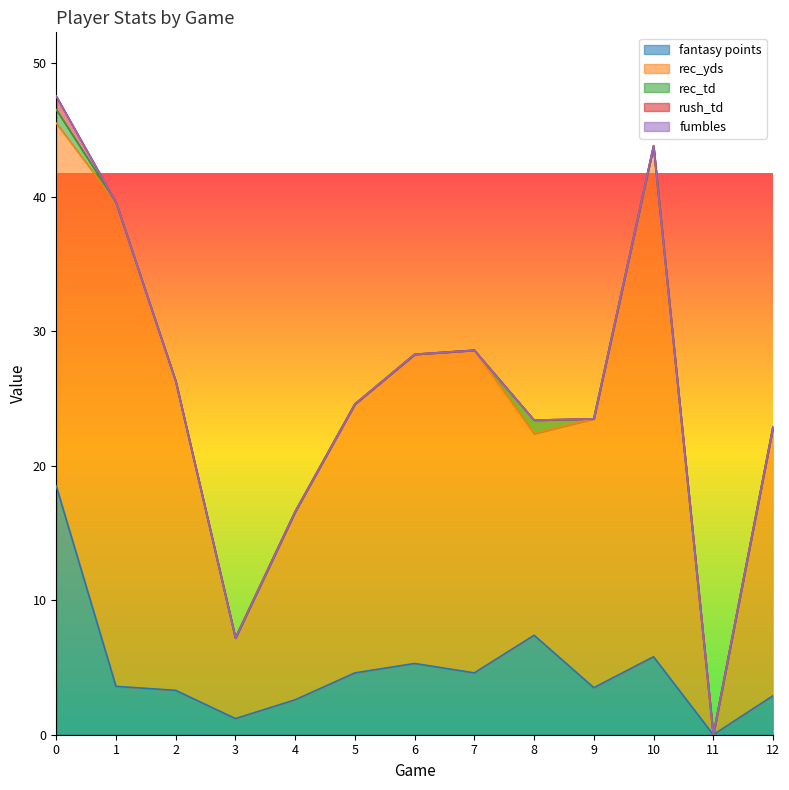

Rank the categories by fantasy points value from highest to lowest.

0, 8, 10, 6, 5, 7, 1, 9, 2, 12, 4, 3, 11